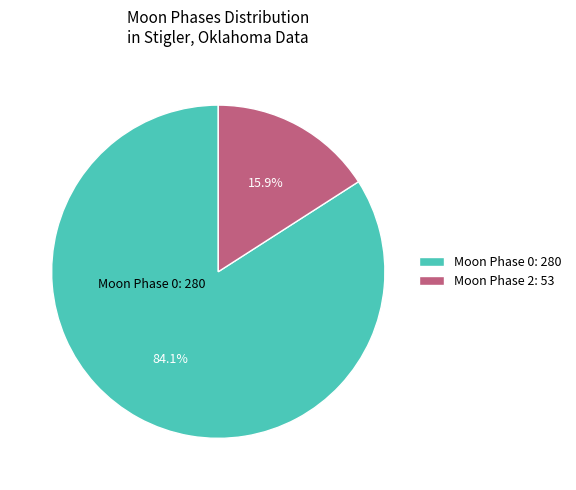

Rank the categories by value from highest to lowest.

Moon Phase 0: 280, Moon Phase 2: 53